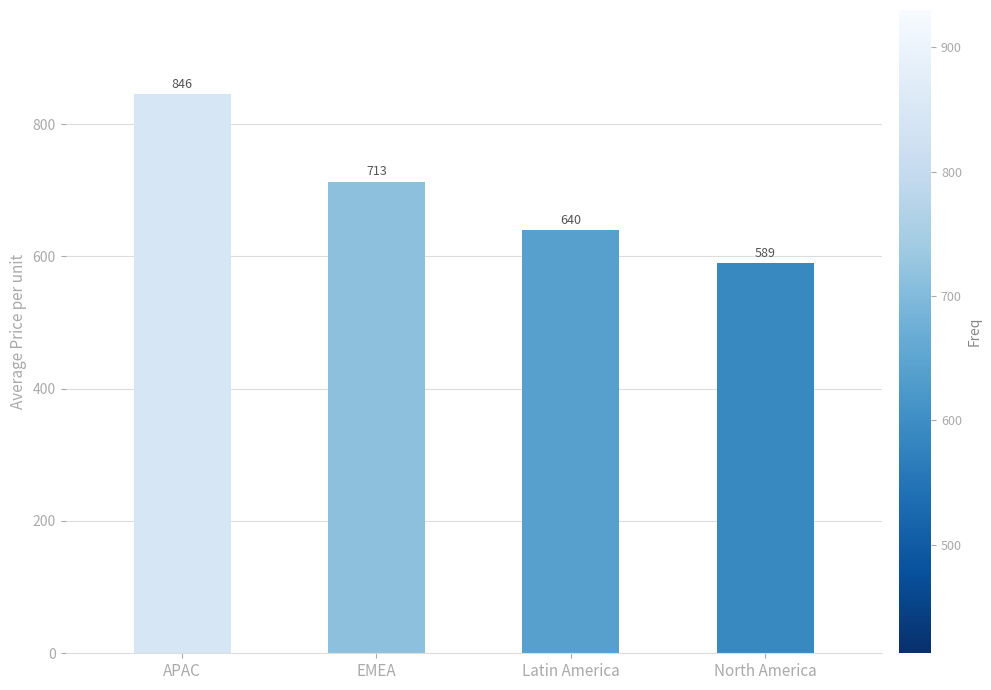

What is the label of the 4th bar from the right?

APAC